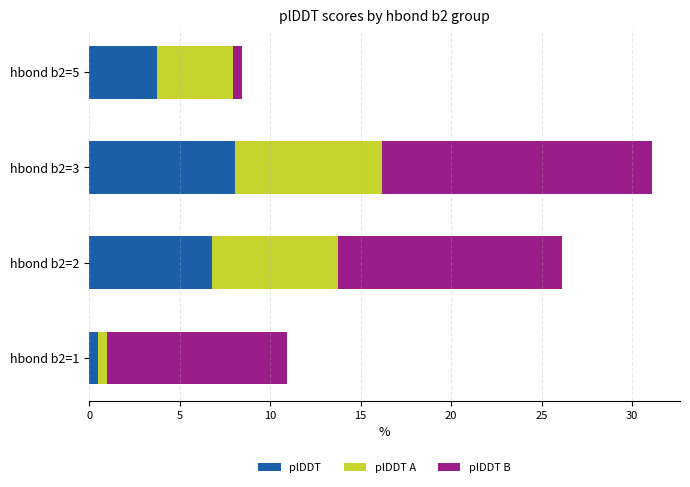

What is the maximum value for plDDT?

8.0